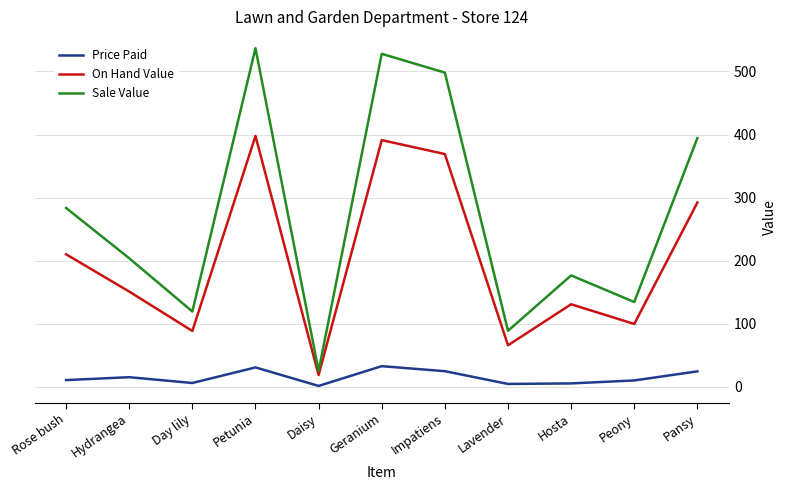

What position from the right is Hydrangea?

10